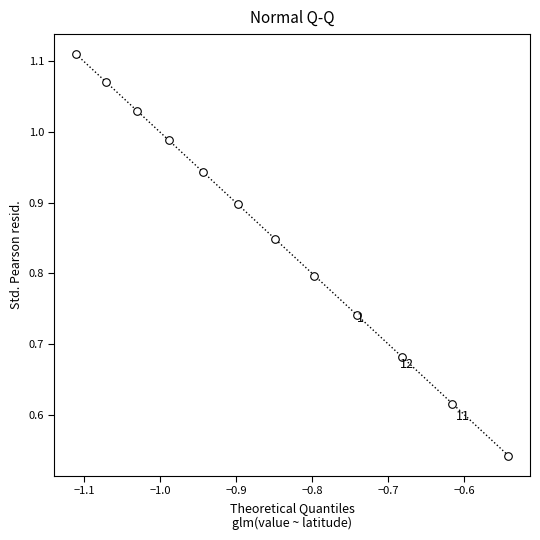

What is the average X value?

-0.9